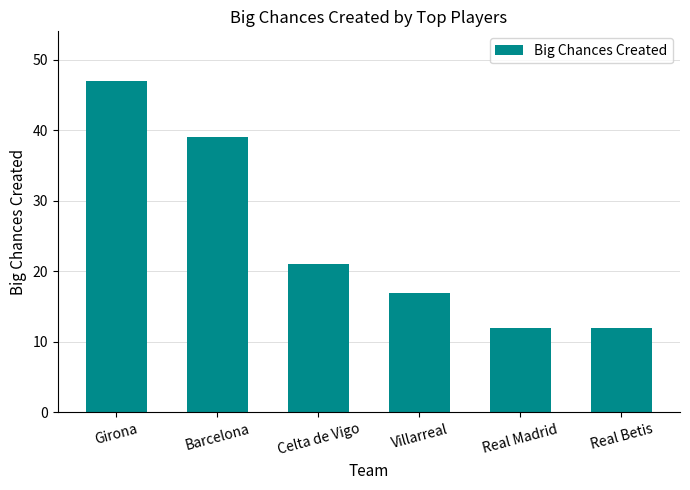

The chart shows a value of 12 at Real Betis. True or false?

True